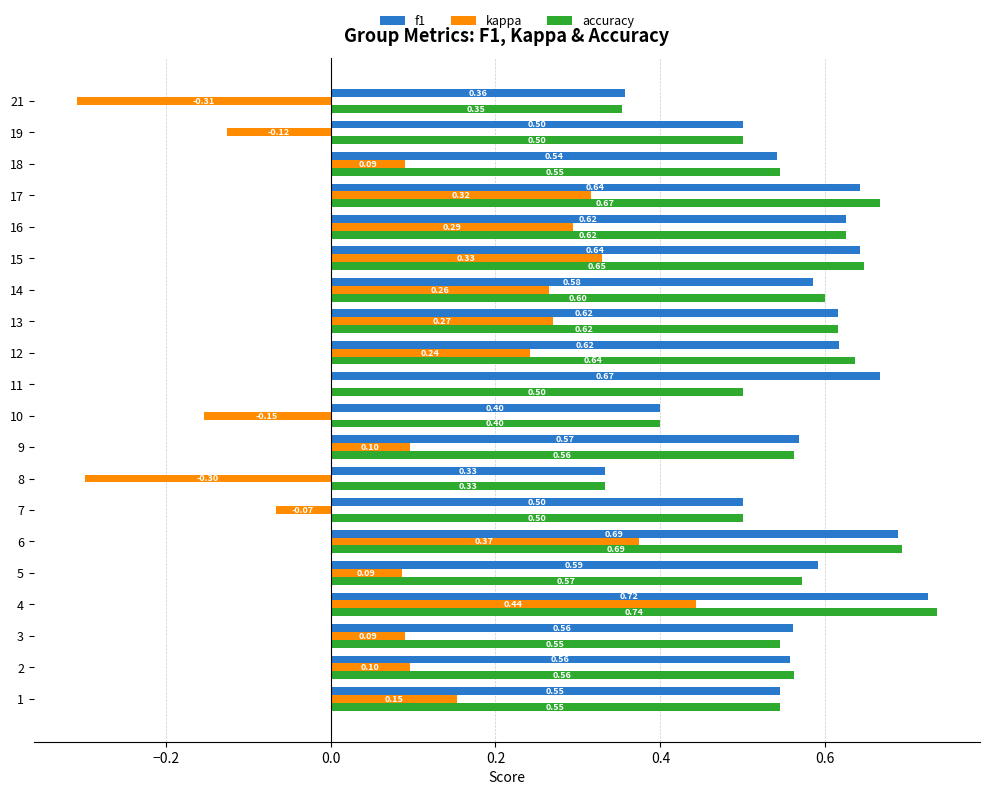

What are all the series names shown in the legend?

f1, kappa, accuracy